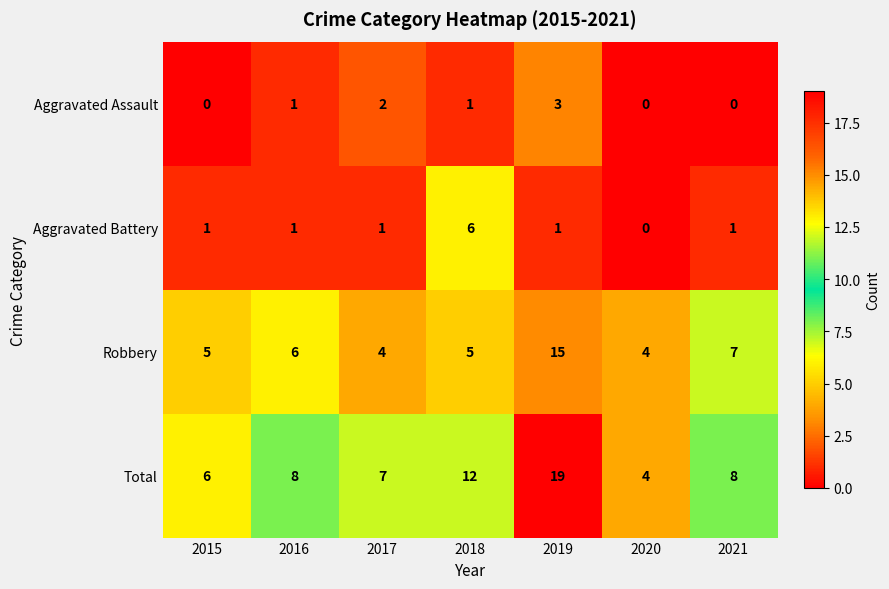

Which series has the largest range (max minus min)?

Total